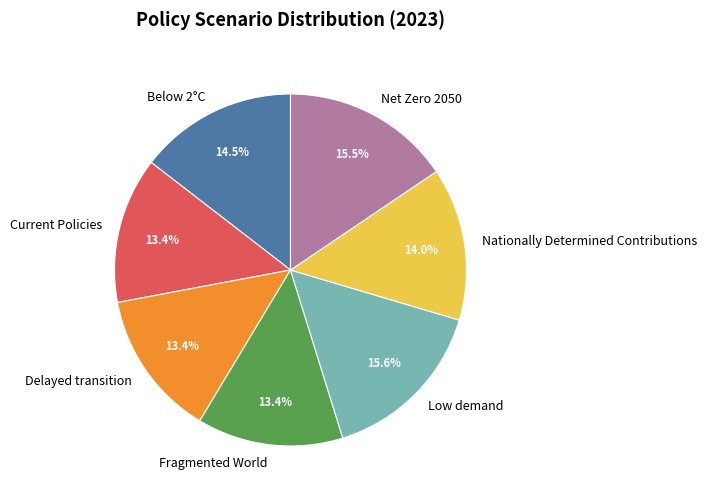

How many slices are in this pie chart?

7